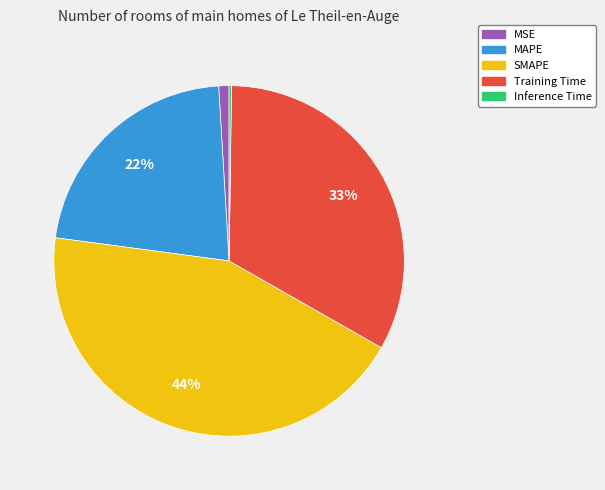

What percentage is the Training Time slice, to the nearest percent?

33%